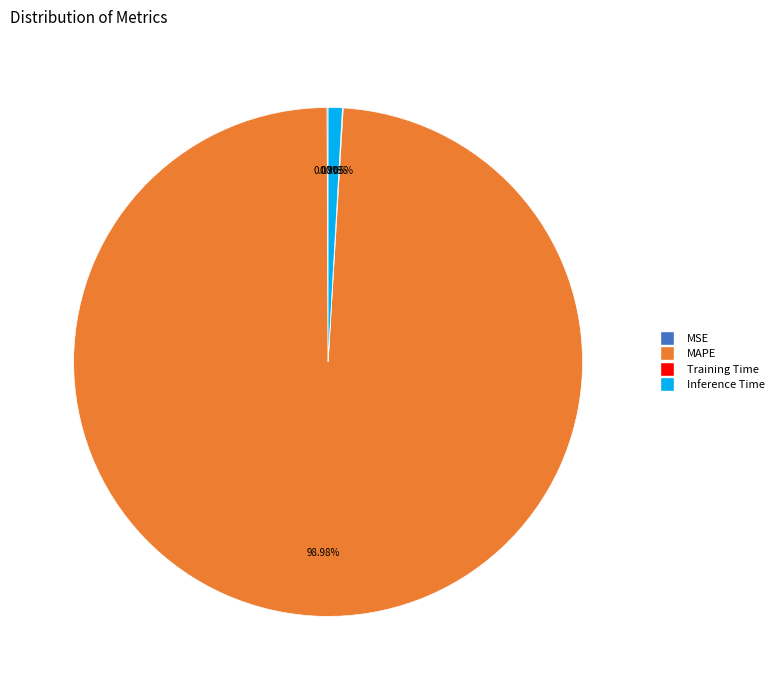

Is there any slice that represents more than half of the pie?

Yes